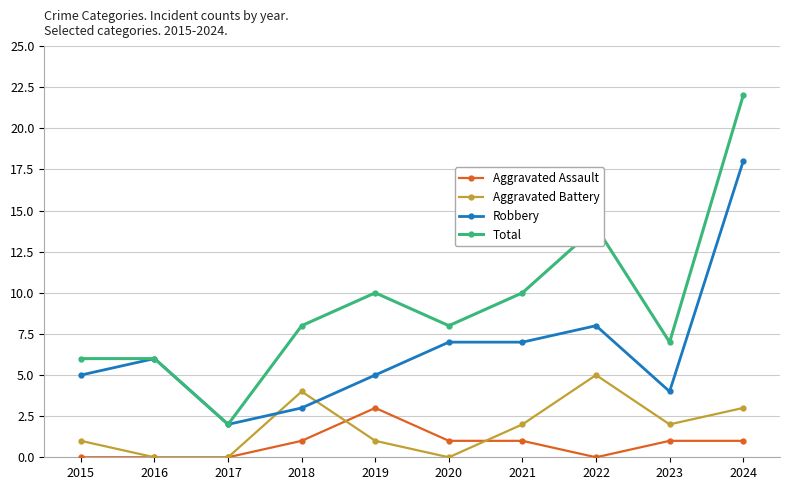

Between 2015 and 2019, which series saw the biggest shift?

Total